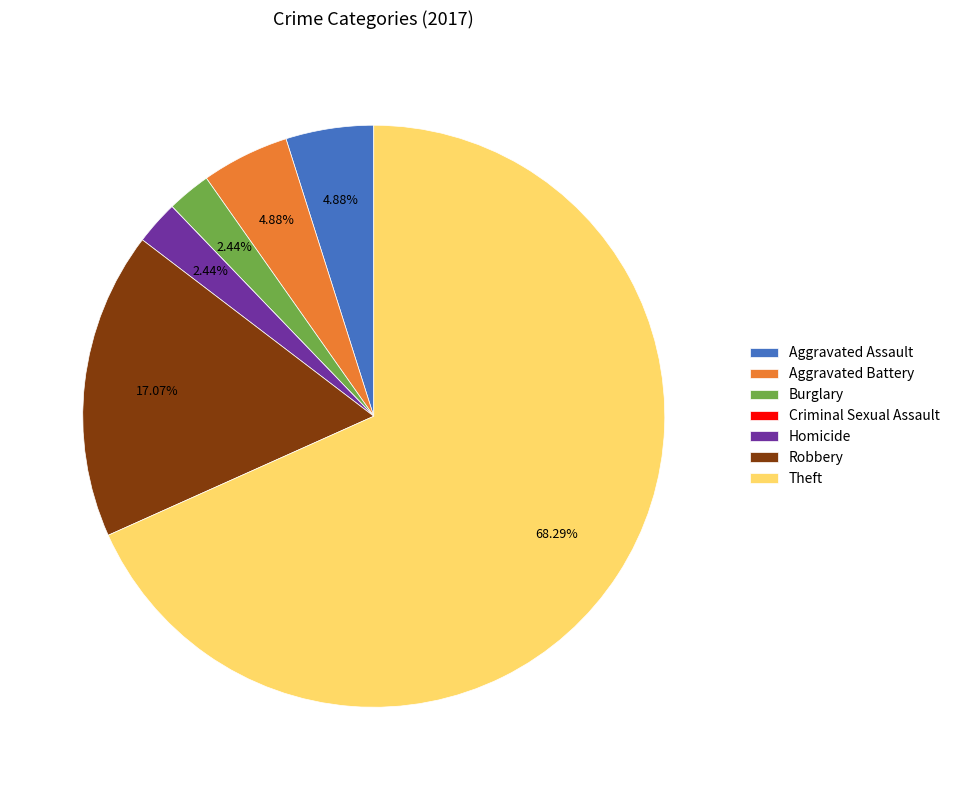

Does Aggravated Battery represent more than half of the total?

No